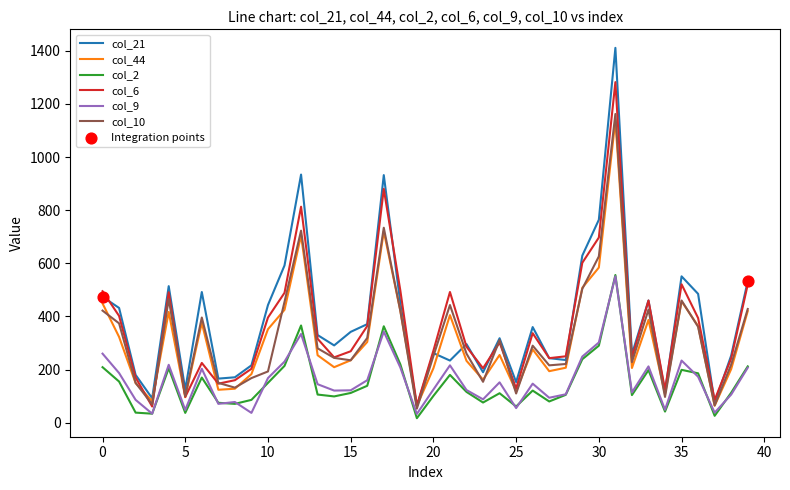

Which series has the largest range (max minus min)?

col_21